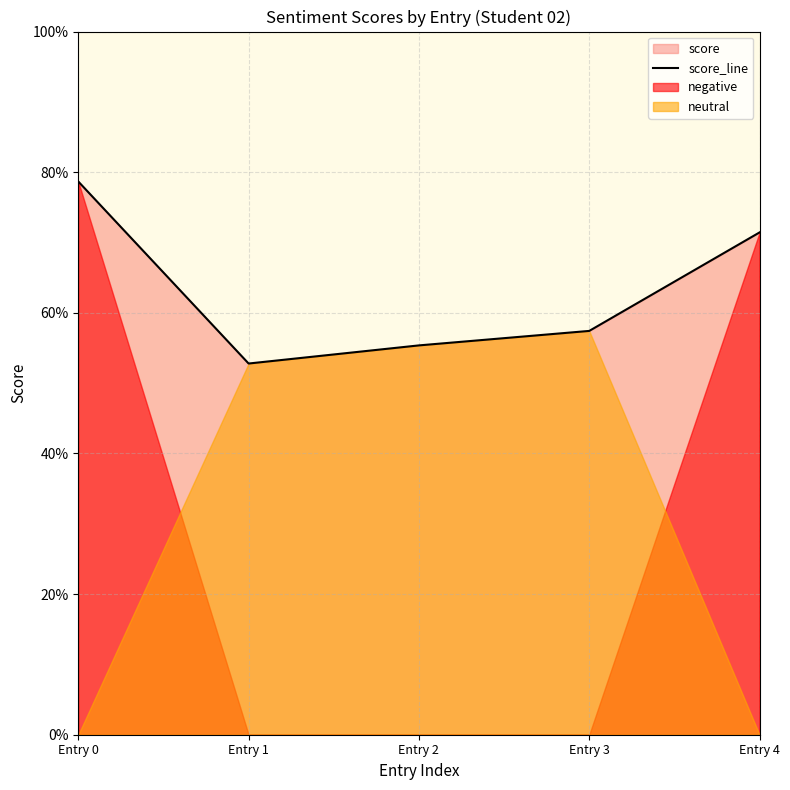

Reading left to right, list all the values displayed in this chart.

0.8	0.5	0.6	0.6	0.7